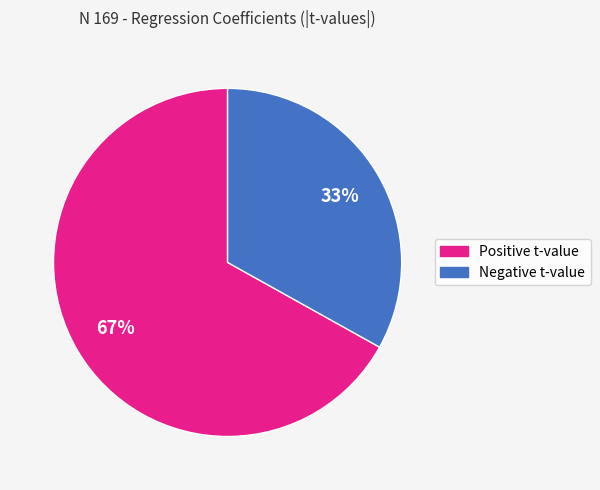

To the nearest percent, what is the average slice percentage?

50%